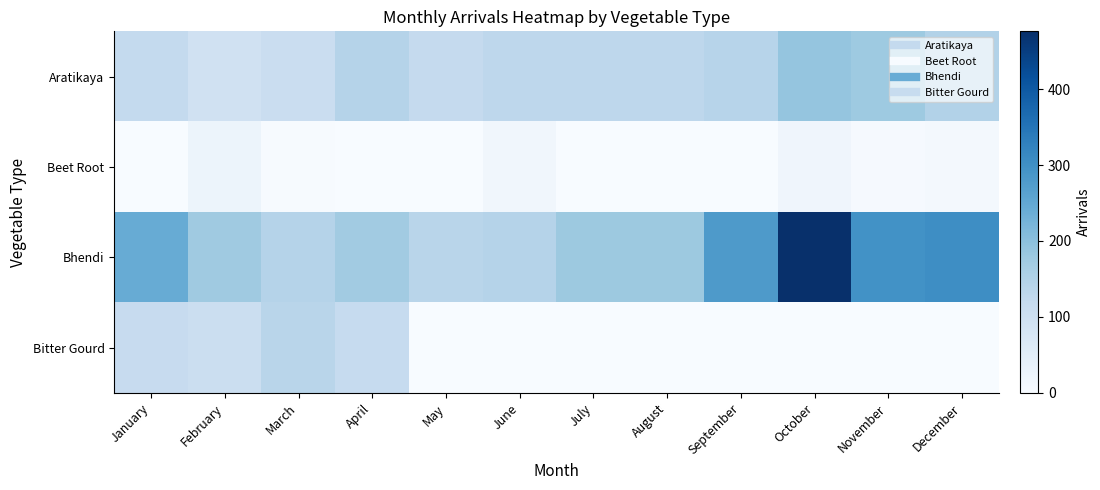

What is the total value across all series at December?

462